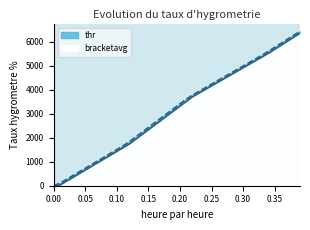

What is the average value?

3210.5